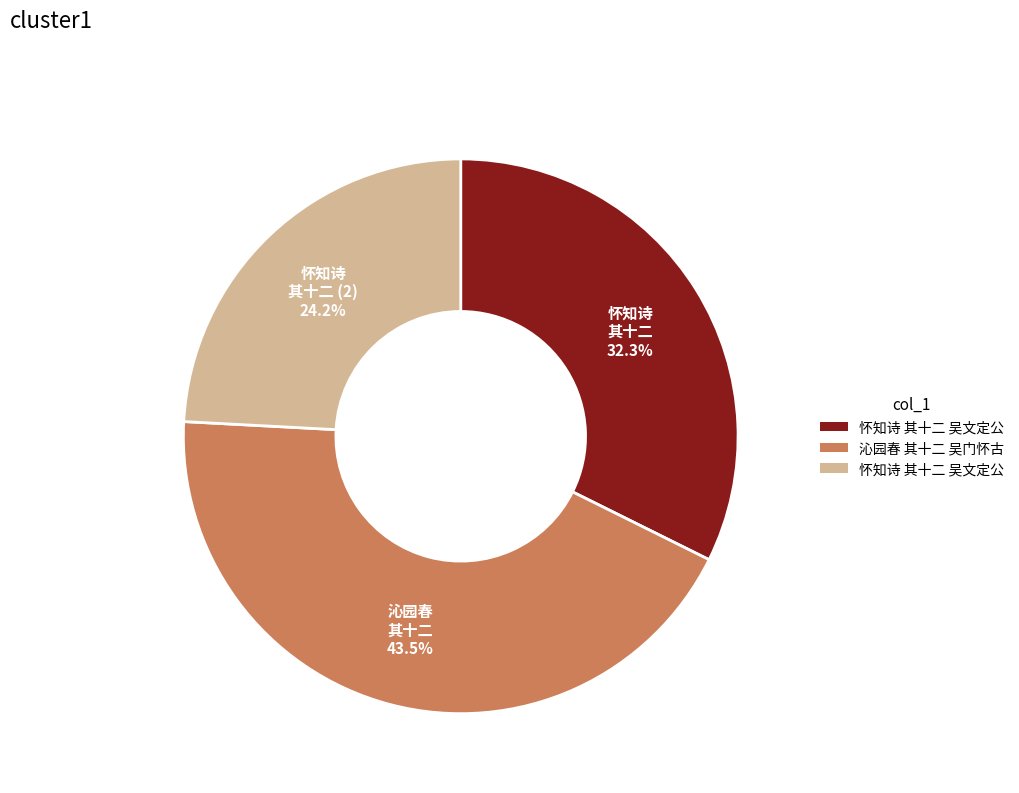

Does any single category account for the majority?

No